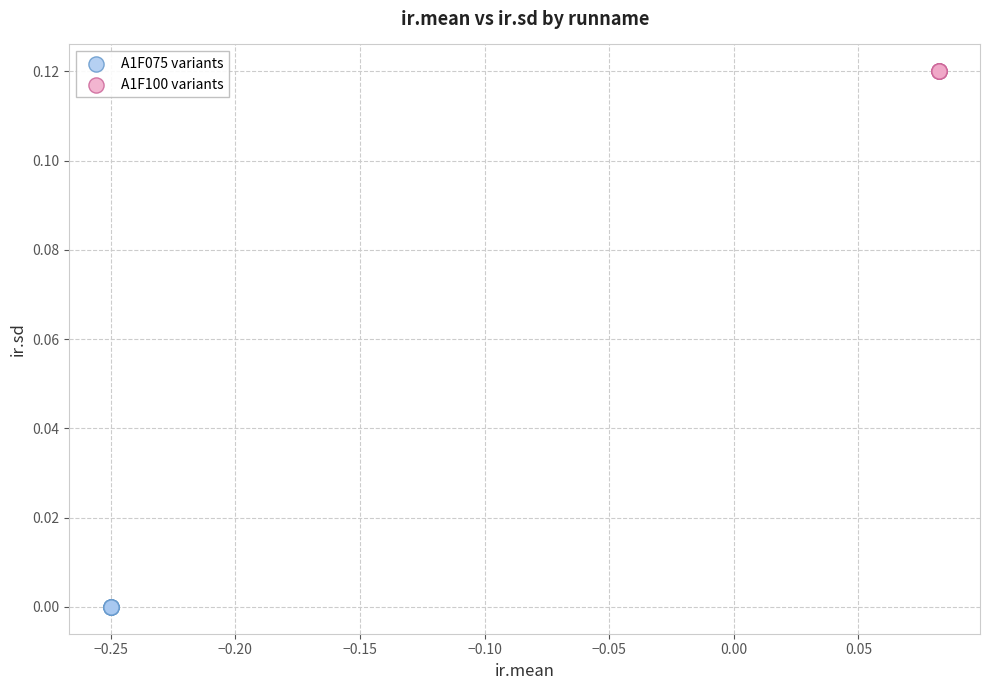

Which series reaches the maximum Y coordinate?

A1F100 variants